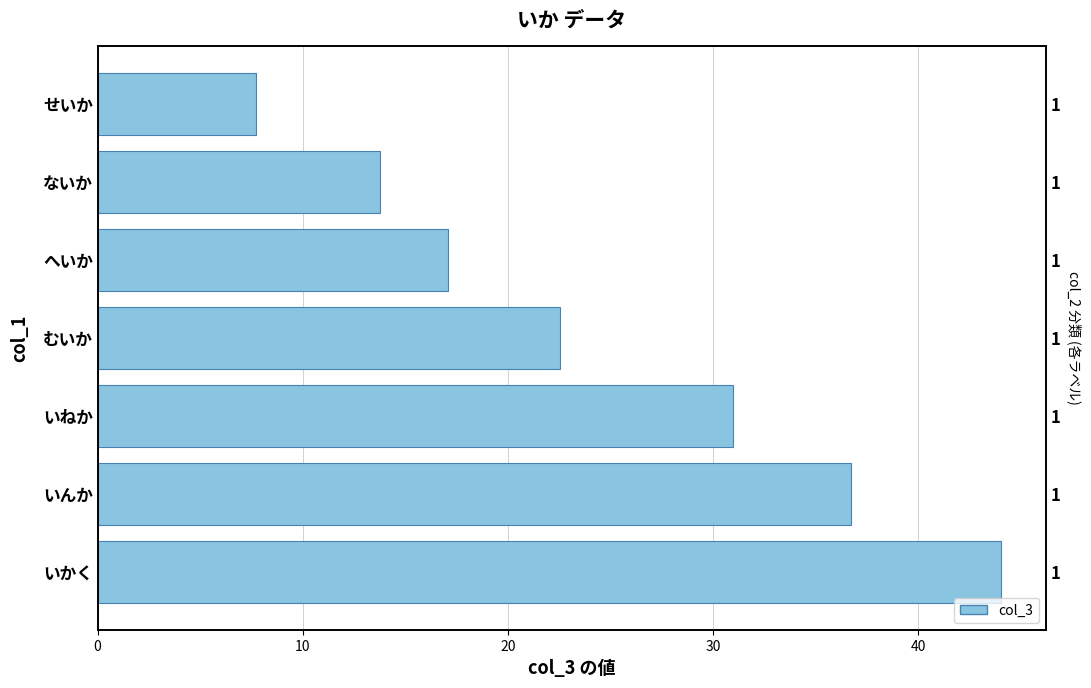

The value at 50 is 4.6. True or false?

False